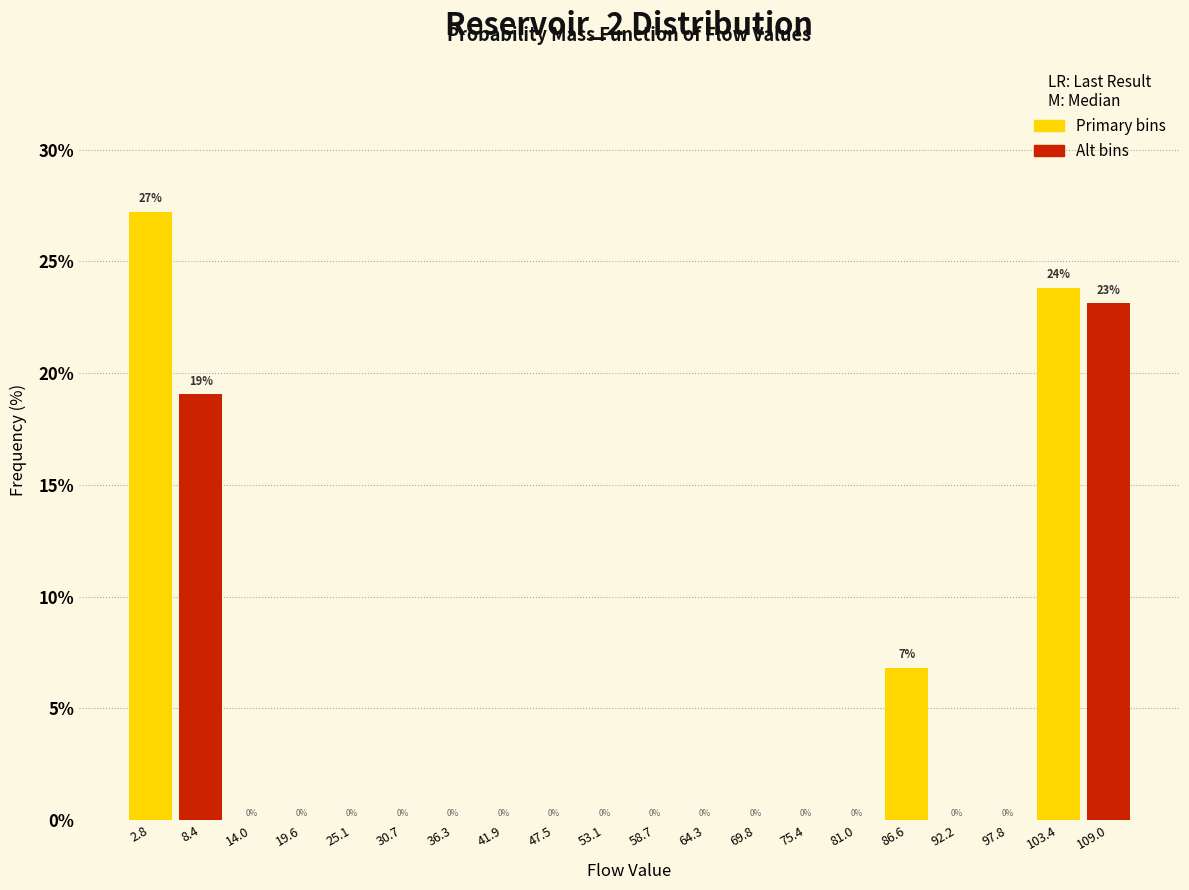

Over which range of the x-axis is the bar tallest?

0 to 6